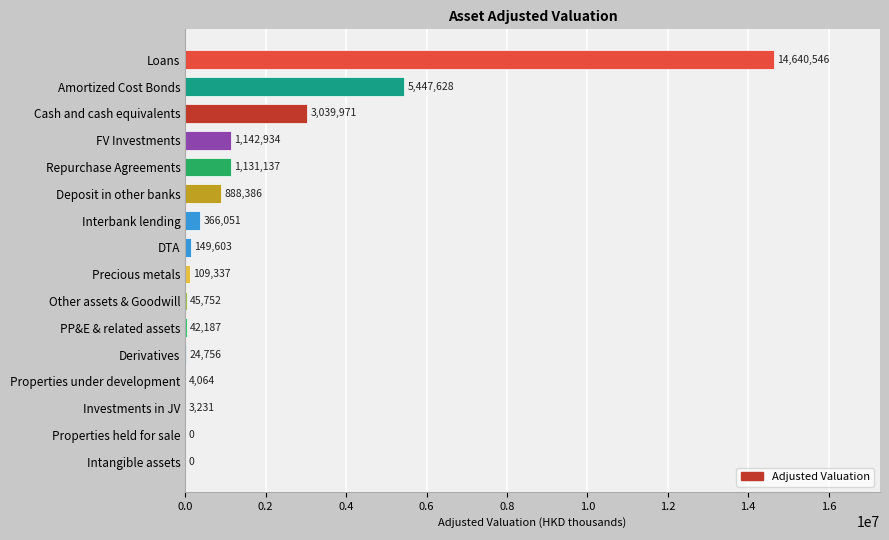

What is the ratio of the value at Cash and cash equivalents to the value at Amortized Cost Bonds?

0.6